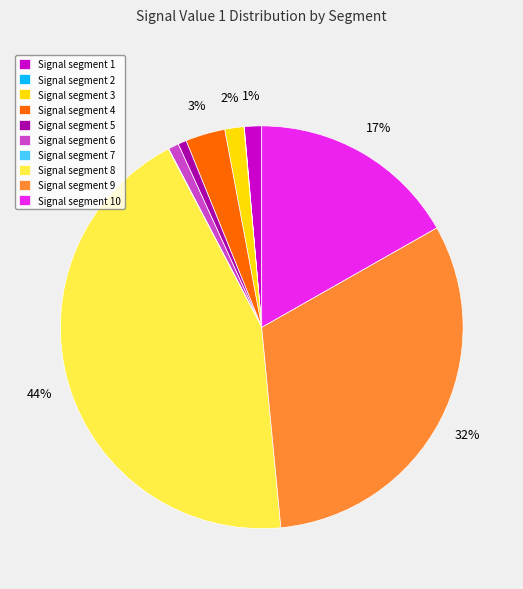

To the nearest percent, what portion does Signal segment 3 represent?

2%